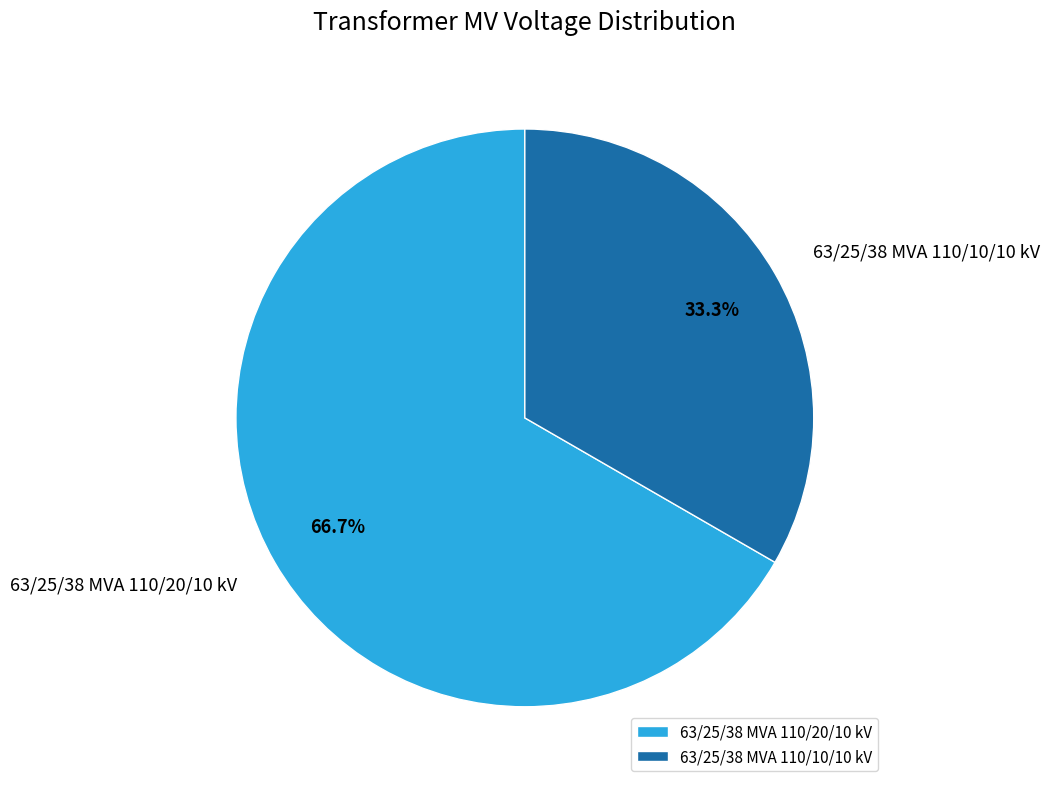

What is the largest slice in the pie chart?

63/25/38 MVA 110/20/10 kV